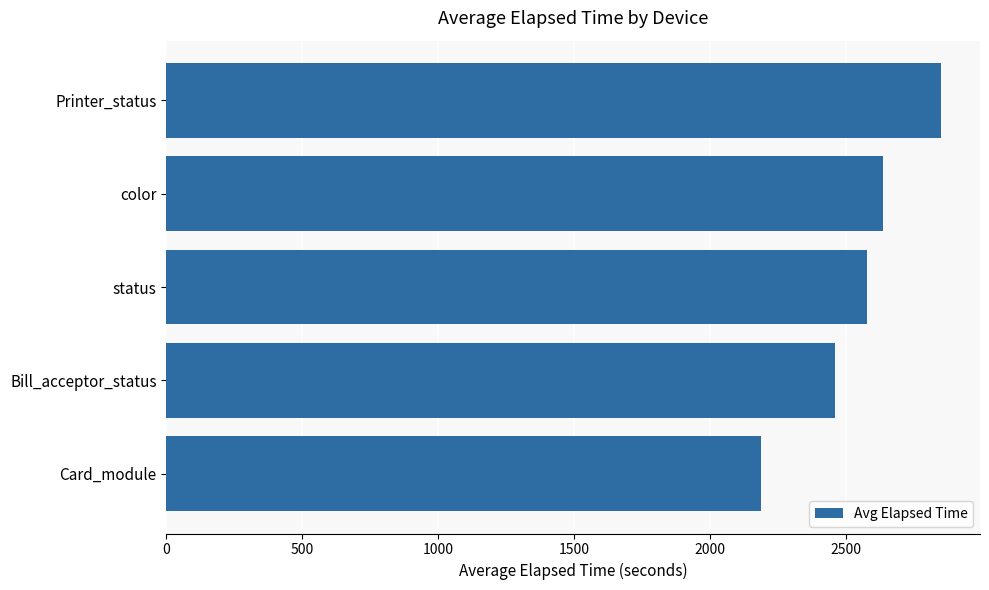

The chart shows a value of 2577 at status. True or false?

True